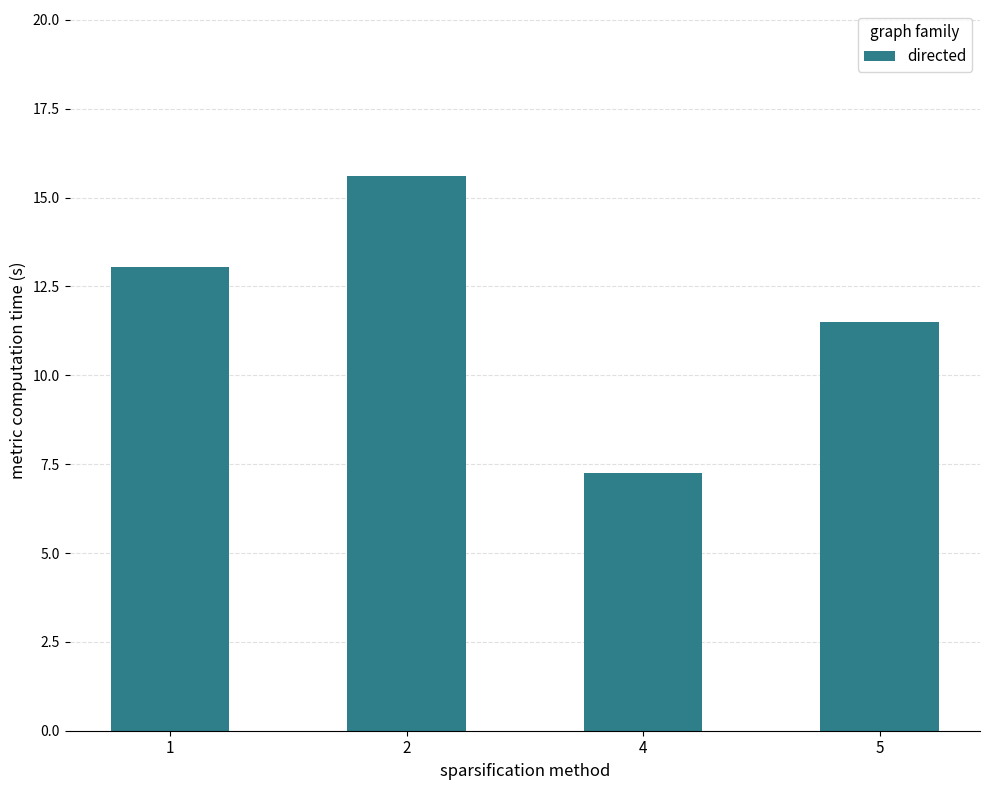

The chart shows a value of 18.3 at 1. True or false?

False